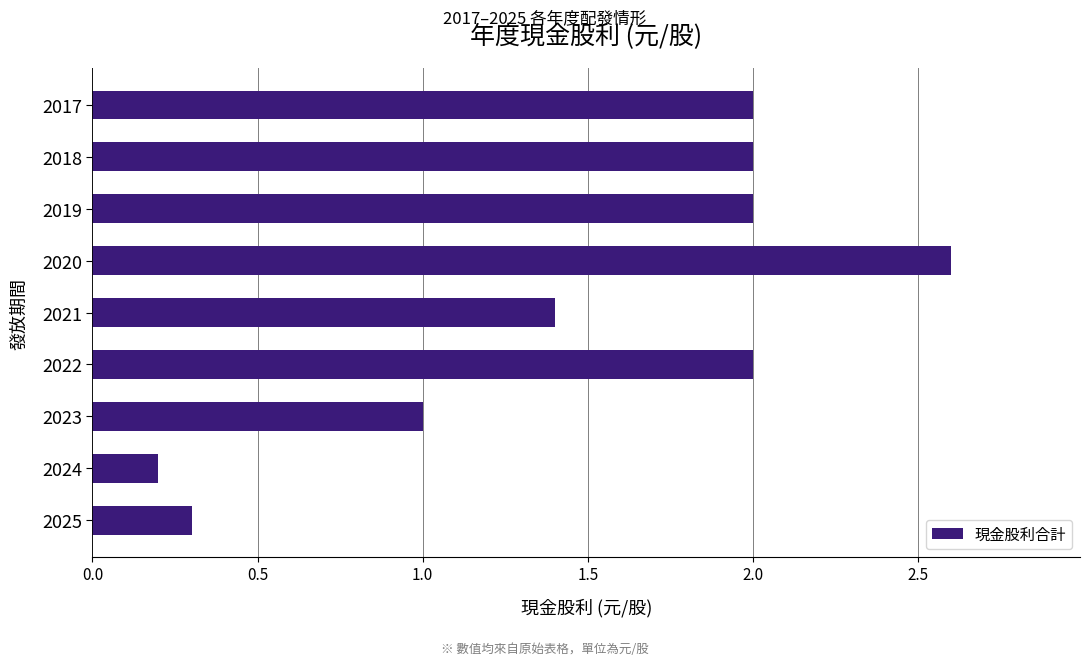

Which category has the highest value across all series?

2020